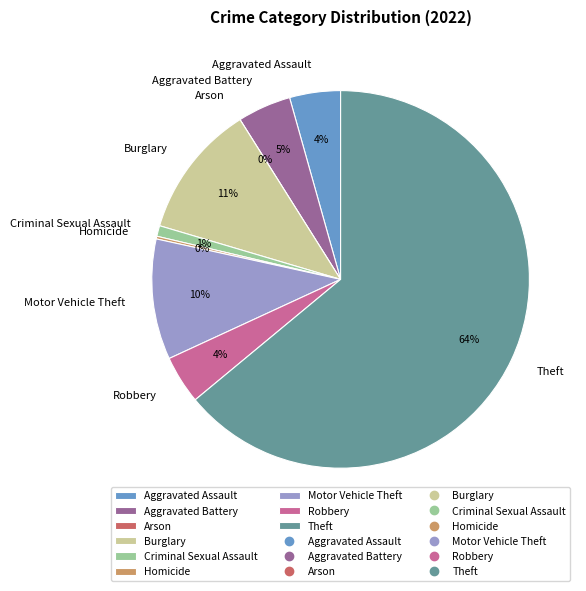

To the nearest percent, what portion does Theft represent?

64%